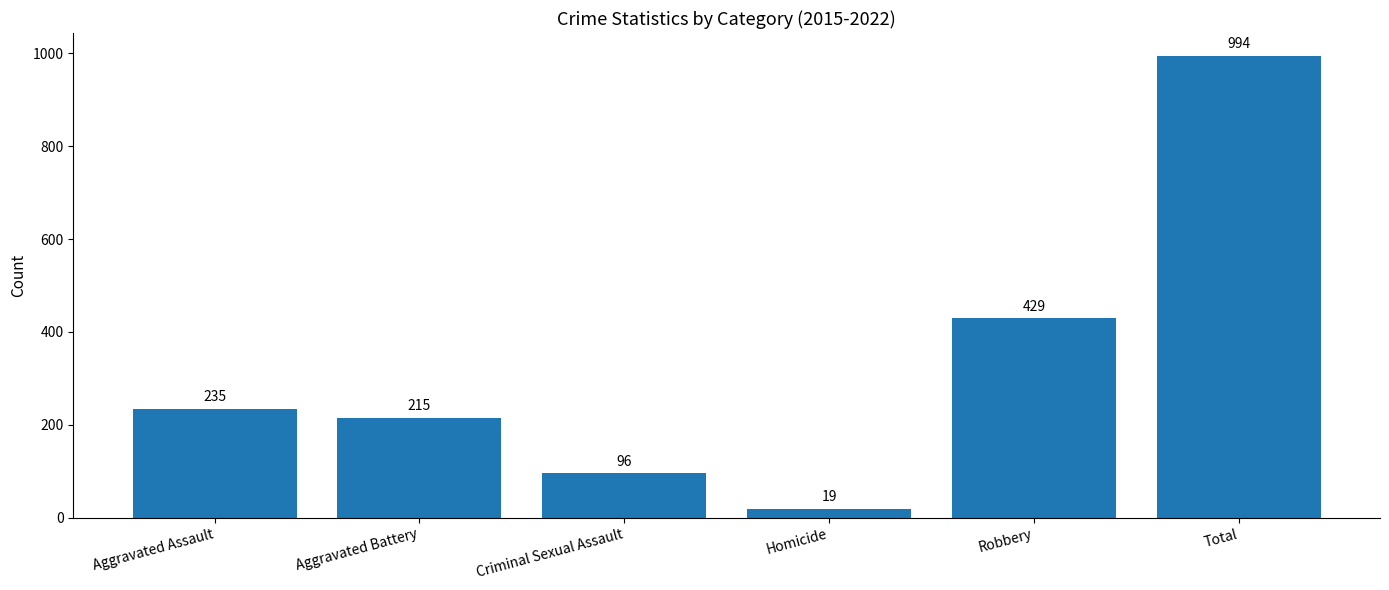

How many data points are less than 235?

3